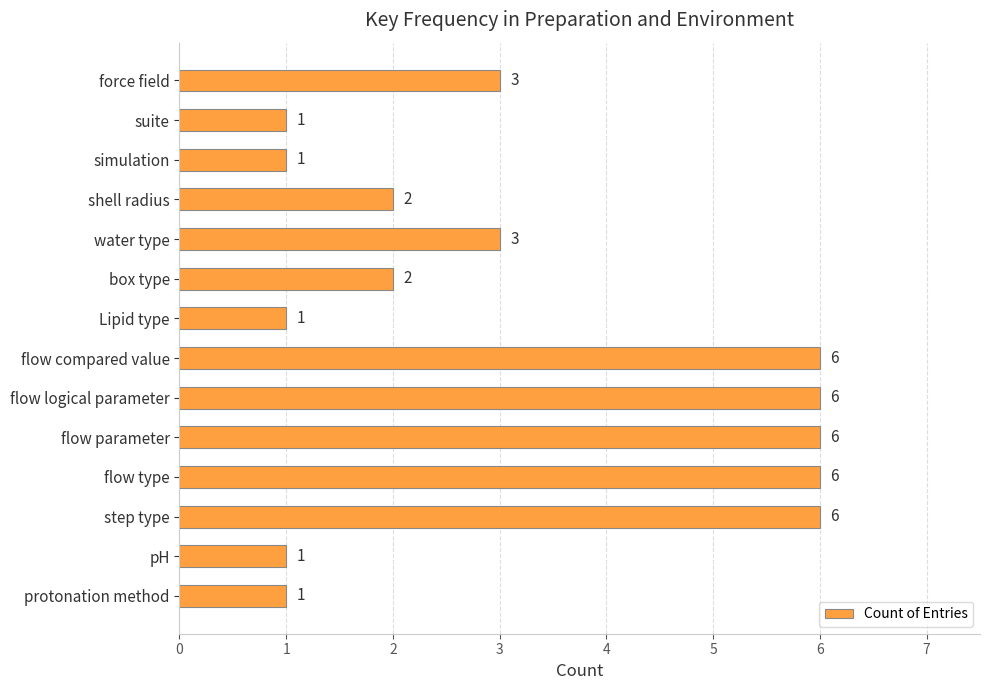

What is the average value?

3